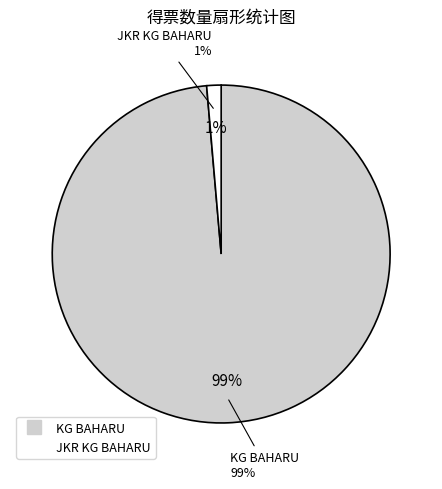

To the nearest percent, what percentage of the pie is JKR KG BAHARU?

1%